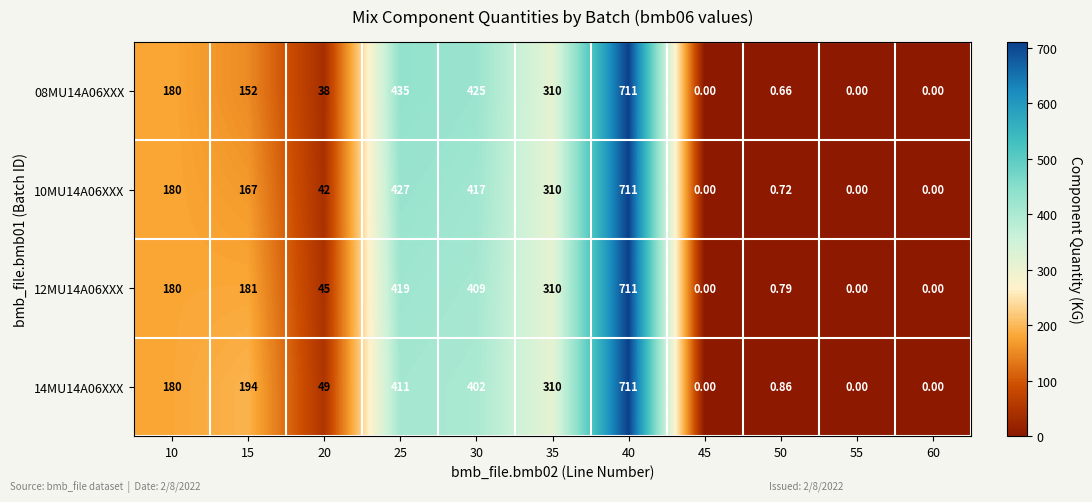

Rank the series by their average value, from lowest to highest.

08MU14A06XXX, 10MU14A06XXX, 12MU14A06XXX, 14MU14A06XXX